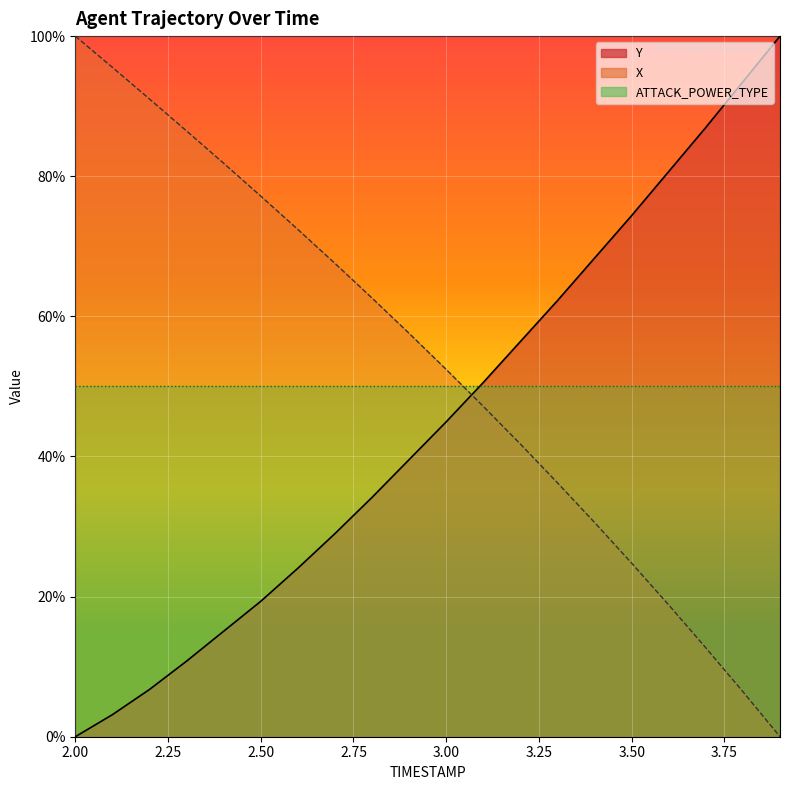

What is the difference between the highest and lowest values at 3.1?

3.4